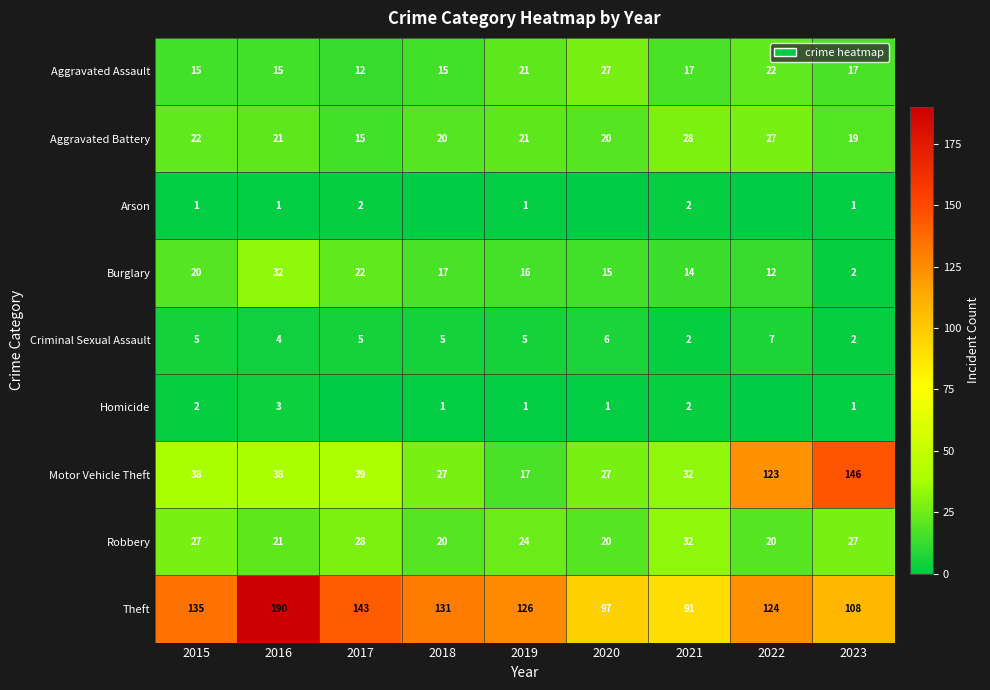

The Theft series shows 124 at 2022. True or false?

True